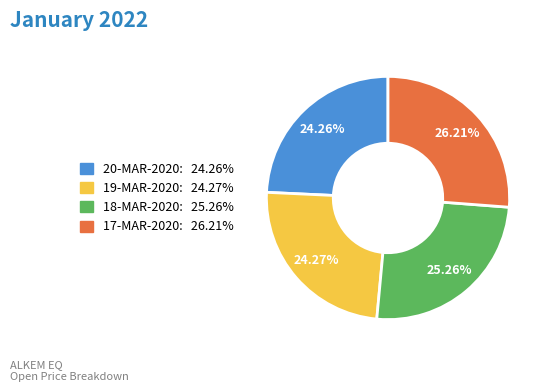

To the nearest percent, what is the combined percentage of 20-MAR-2020 and 19-MAR-2020?

49%